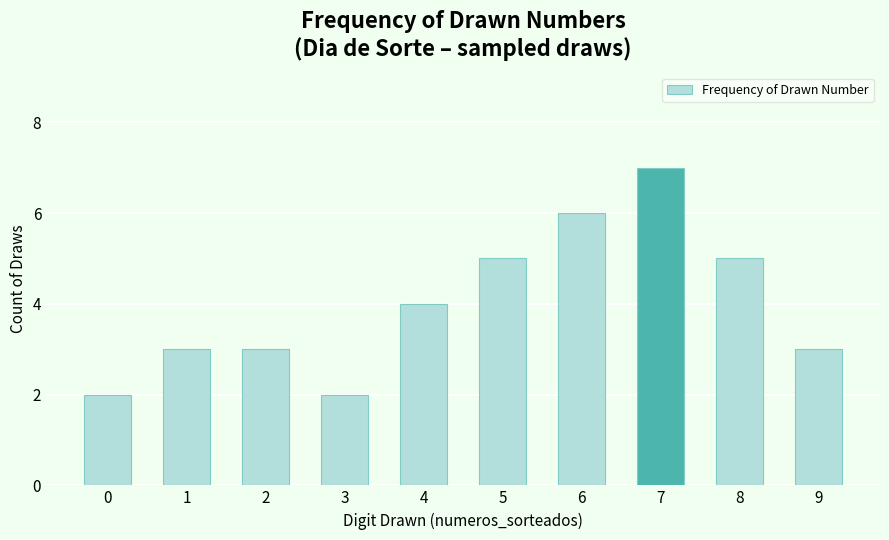

What is the difference between the maximum and minimum values?

5